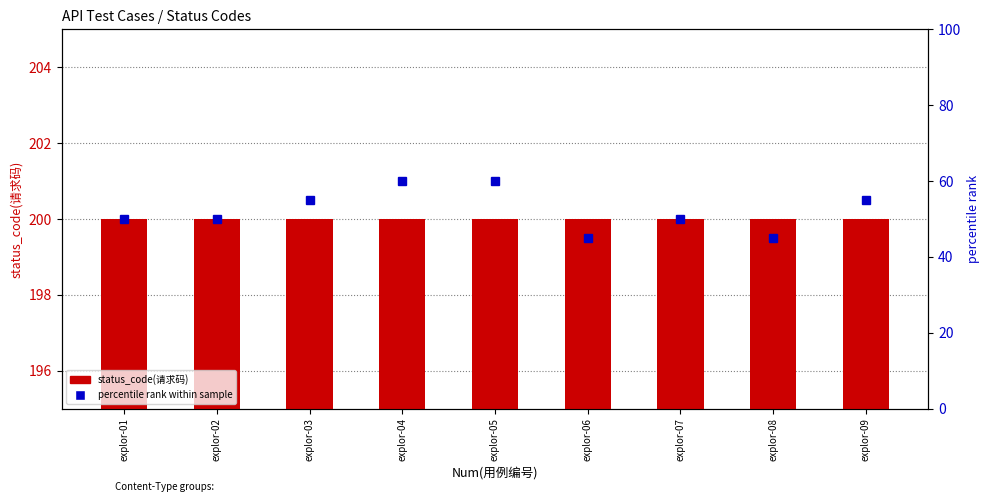

Between explor-07 and explor-08, which series saw the biggest shift?

percentile rank within sample